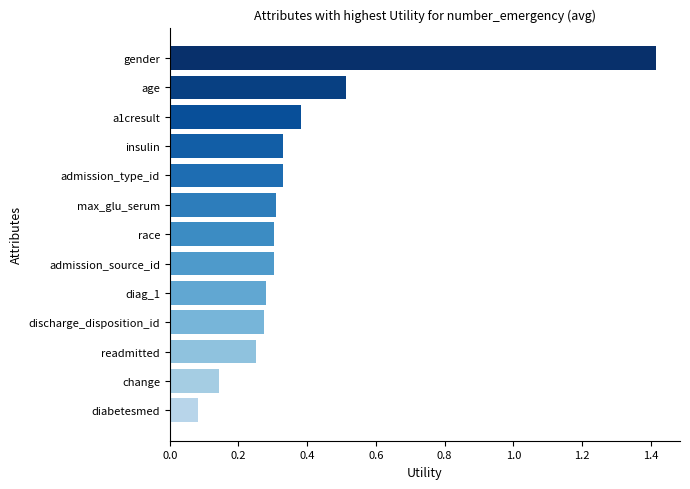

Which label corresponds to the smallest value in the chart?

diabetesmed